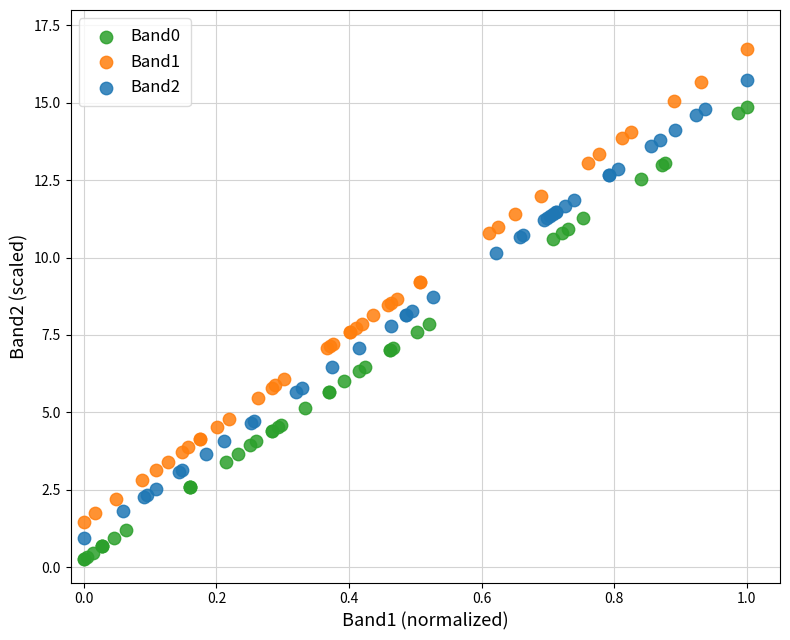

Which series contains the highest Y value?

Band1